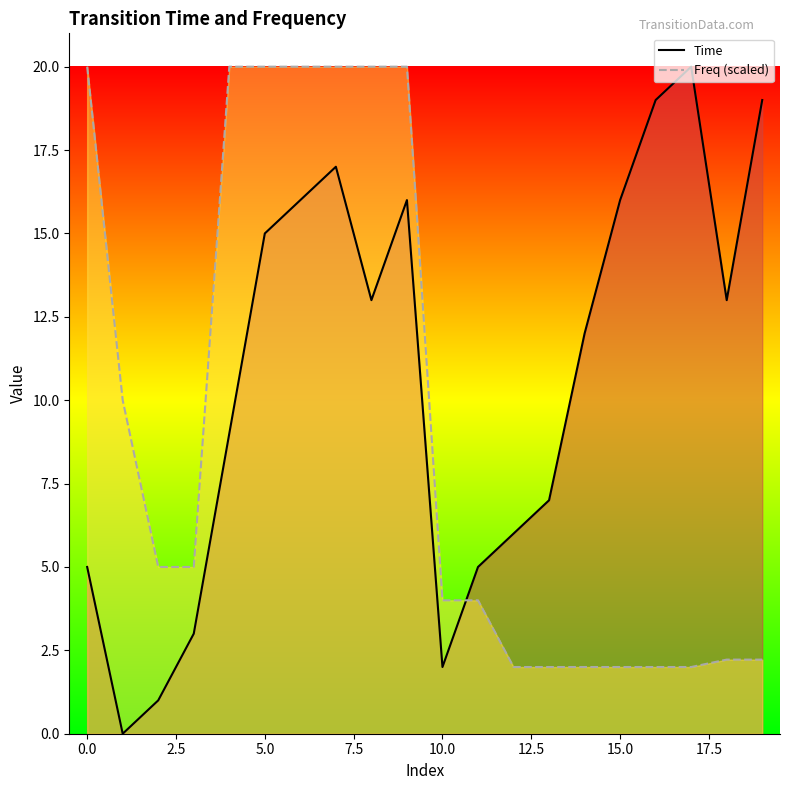

Does the chart have visible grid lines?

No